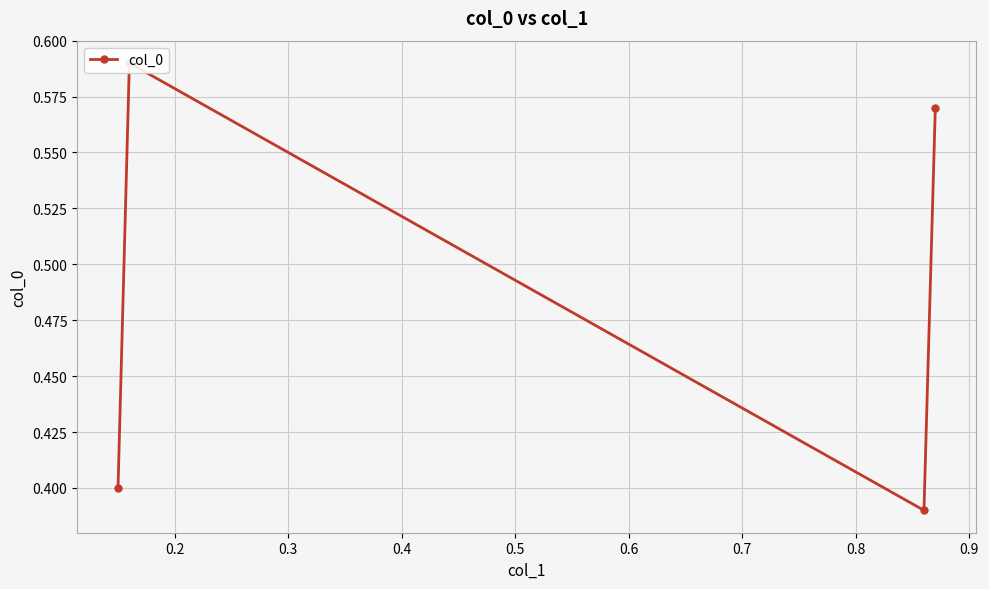

What is the maximum value shown in the chart?

0.6